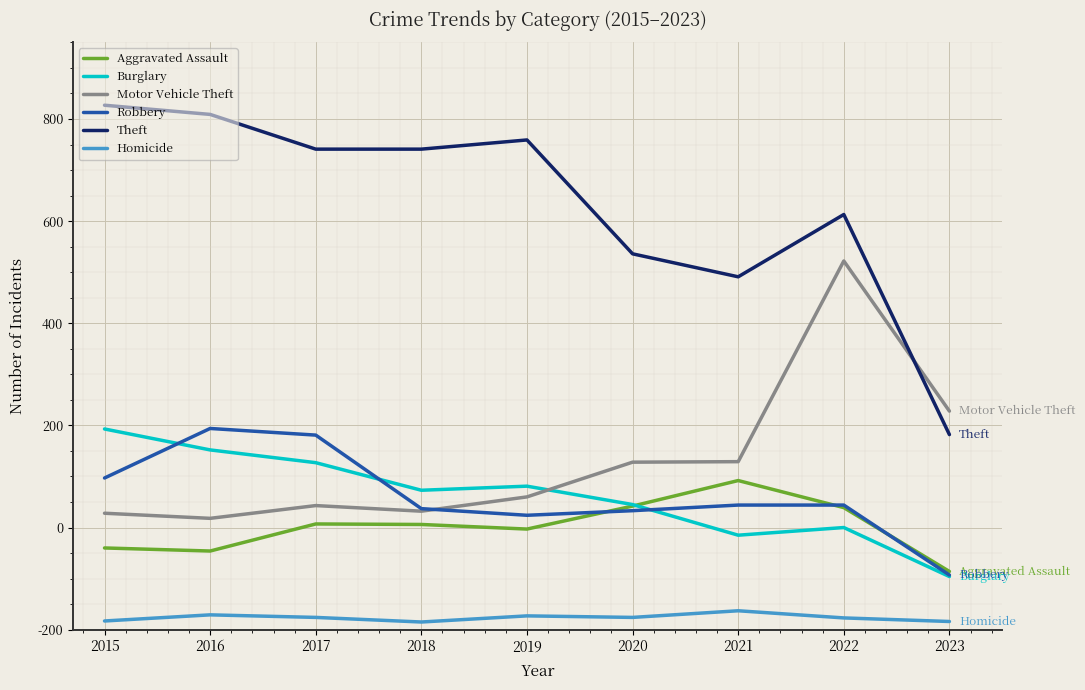

True or false: Homicide has more than 2 interior local peaks.

True